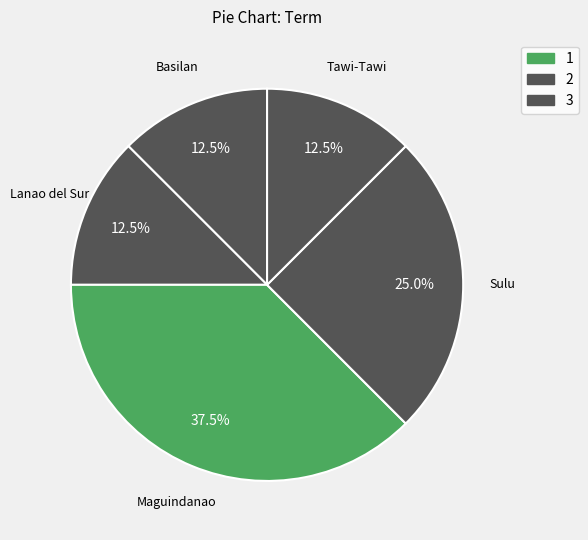

Which category has the biggest portion of the pie?

Maguindanao